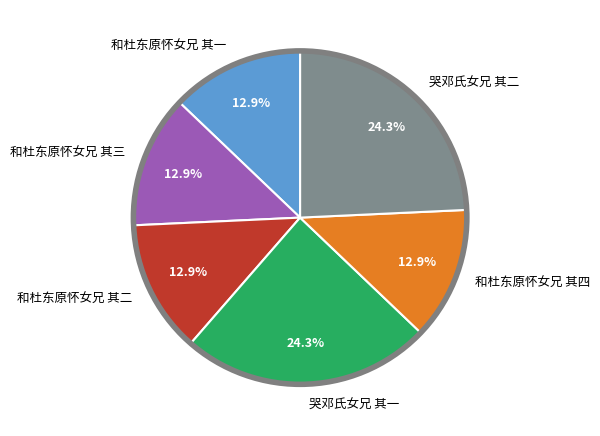

Is there any slice that represents more than half of the pie?

No